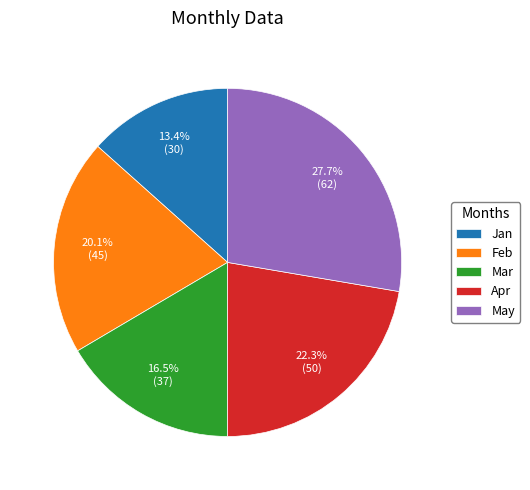

Count the number of slices in the pie.

5